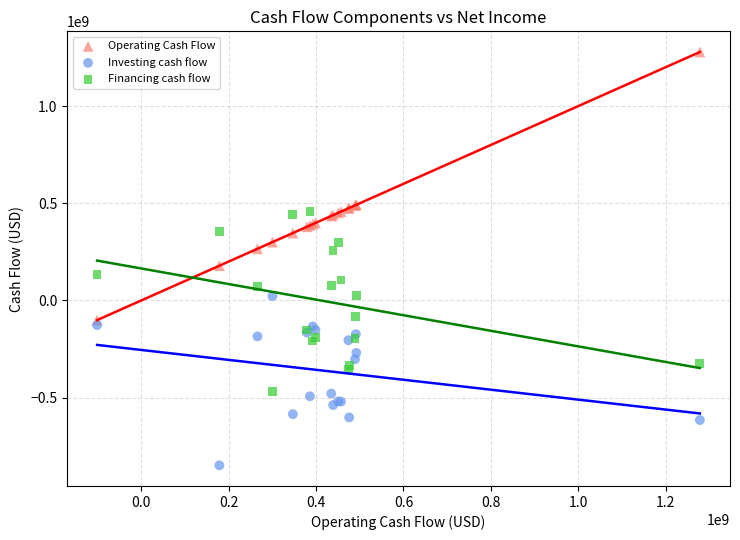

What is the X range (max minus min) for the scatter plot?

1378915100